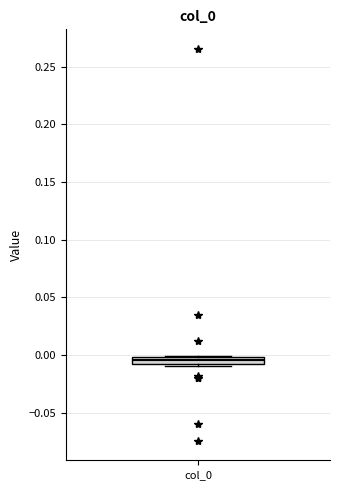

Where is the lower edge of the box for col_0 on the y-axis? The values are not printed on the chart, so give them approximately, as read against the axis.

-0.010